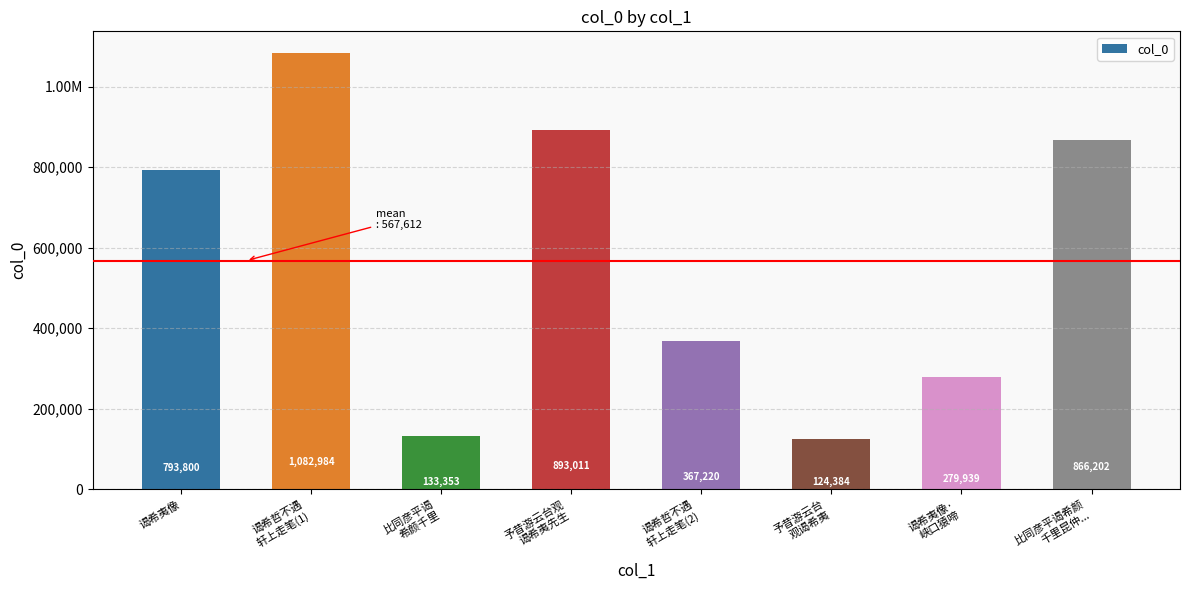

Are the bars horizontal?

No